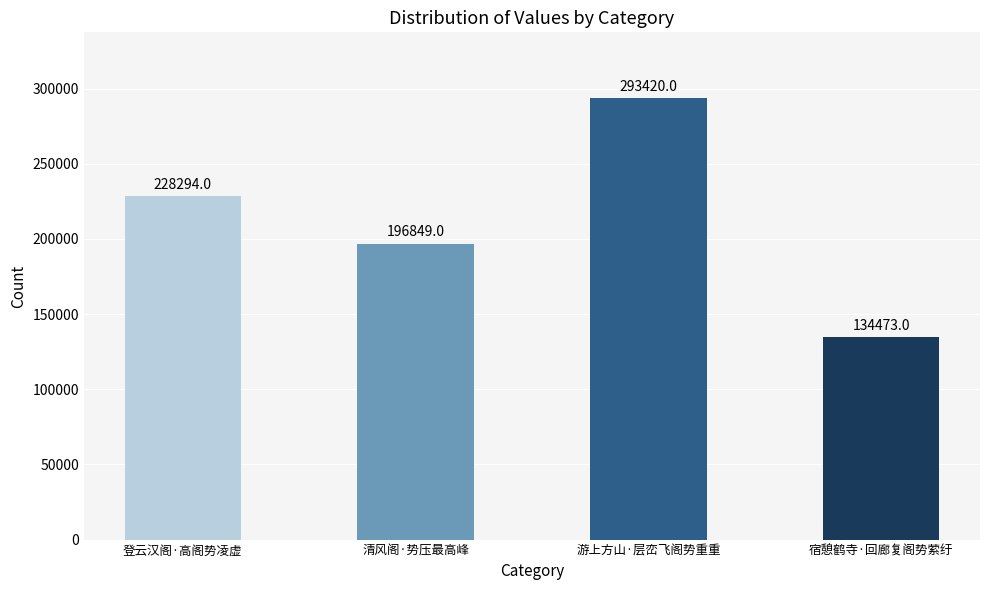

How many values are below 228294?

2